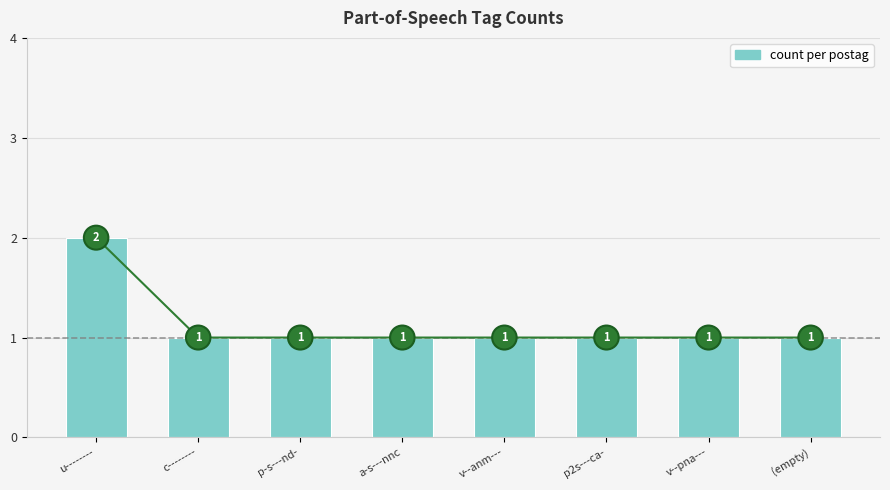

Are the bars horizontal?

No